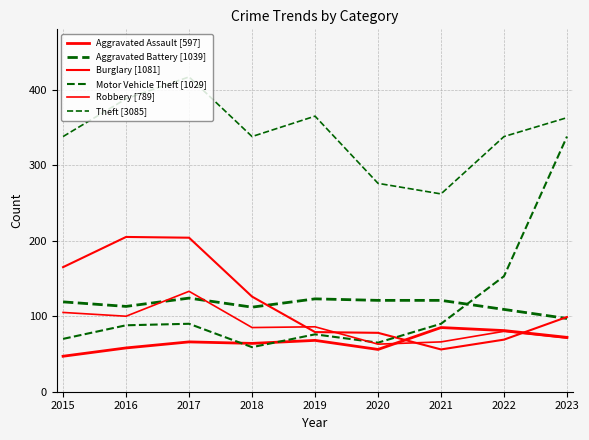

Is it true that Aggravated Battery [1039] equals 123 at 2019?

True